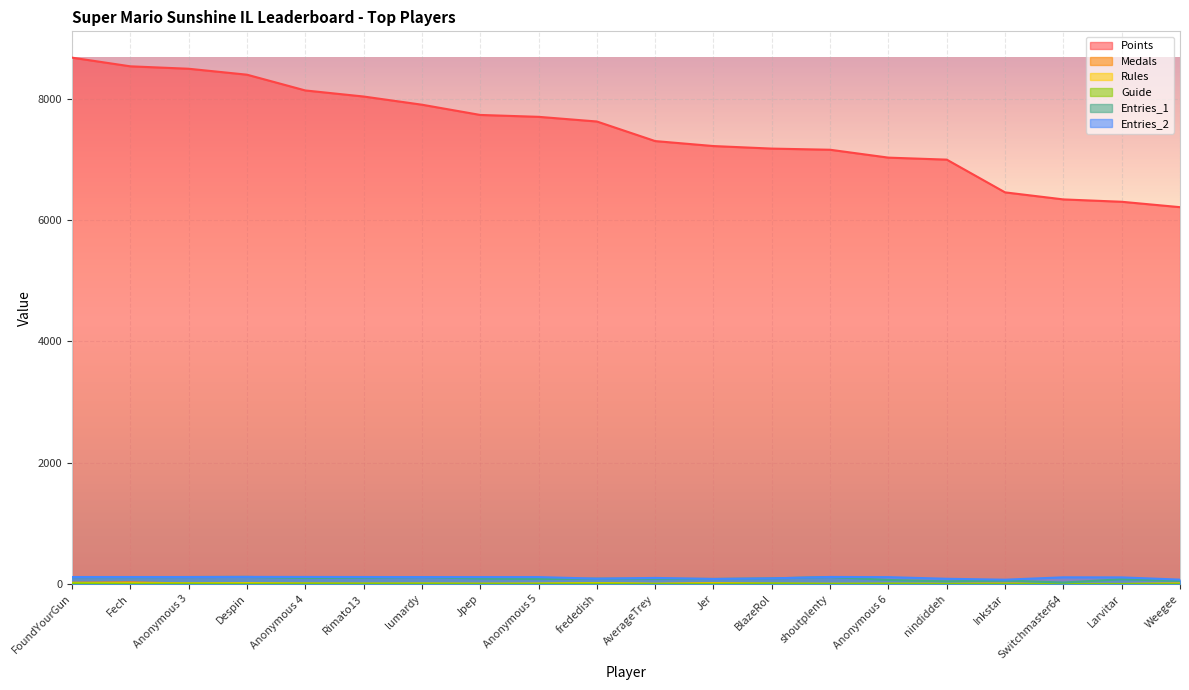

How many interior local peaks does the Medals series have?

5